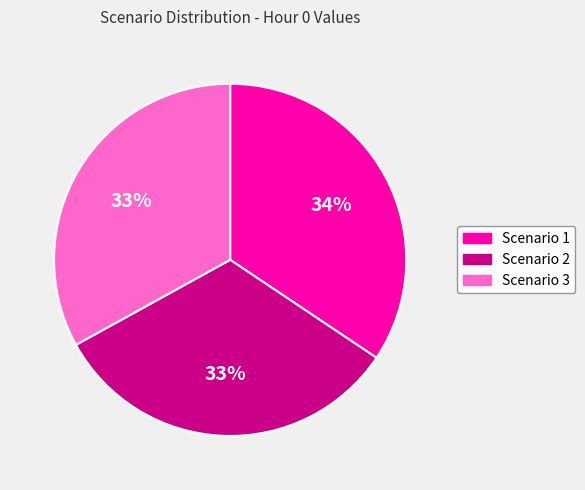

Combined, do Scenario 3 and Scenario 2 account for over 50%?

Yes